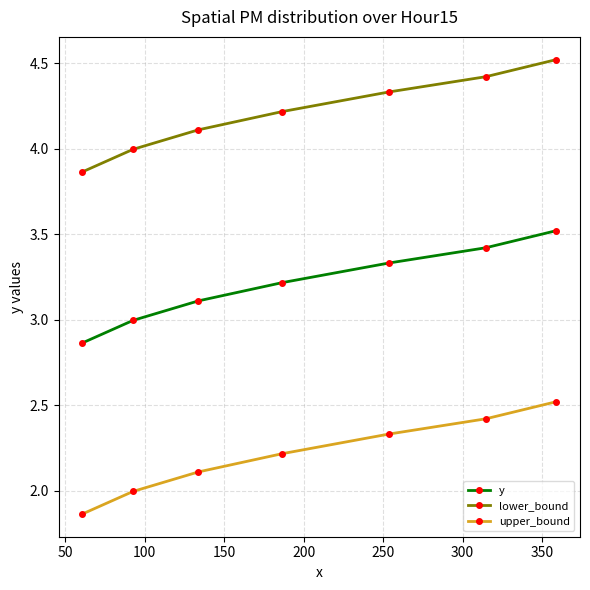

Is this an area chart (filled region under the line)?

No